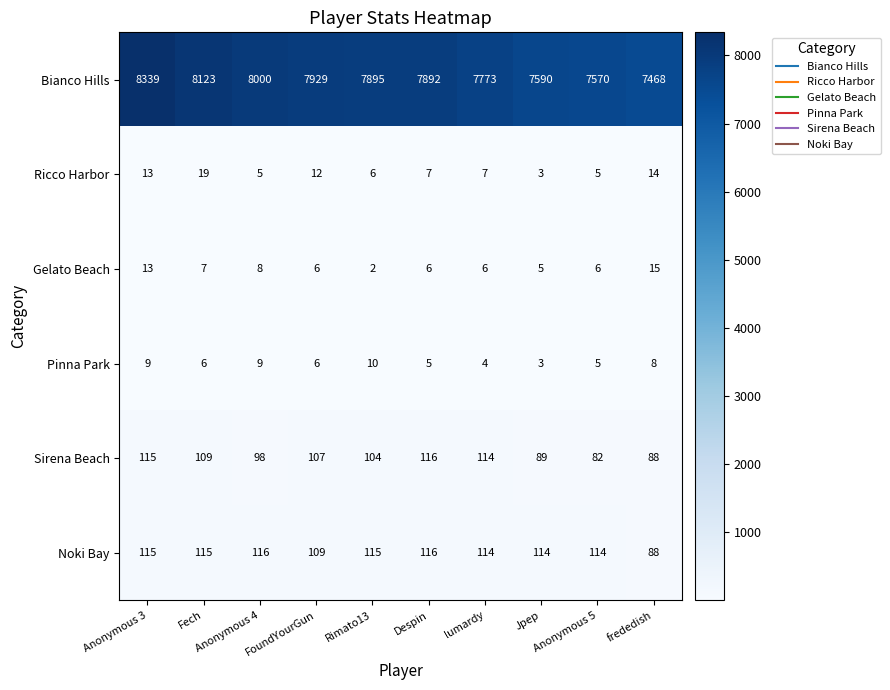

Which series has the widest spread of values?

Bianco Hills